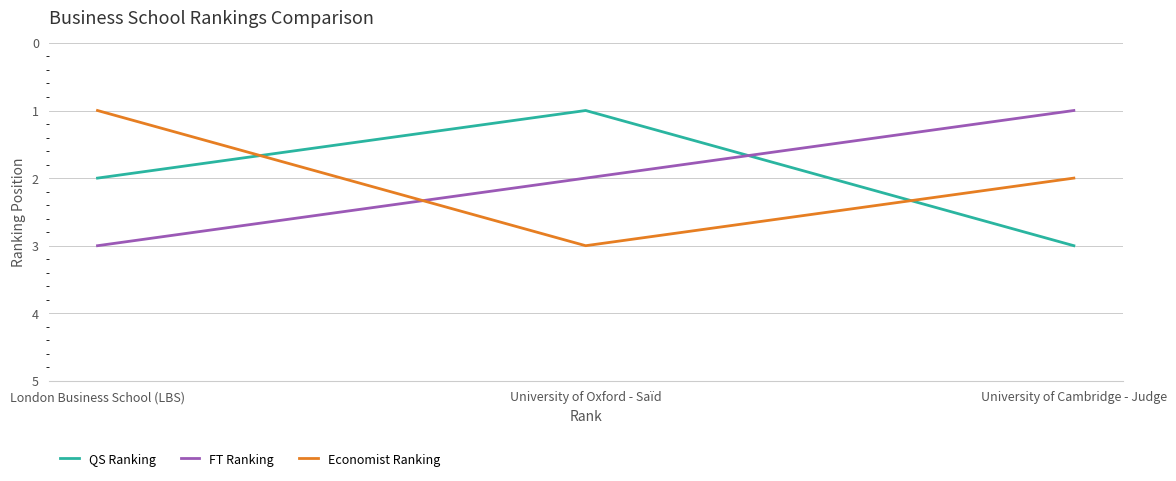

Count the Economist Ranking values in the range 1 to 3.

3